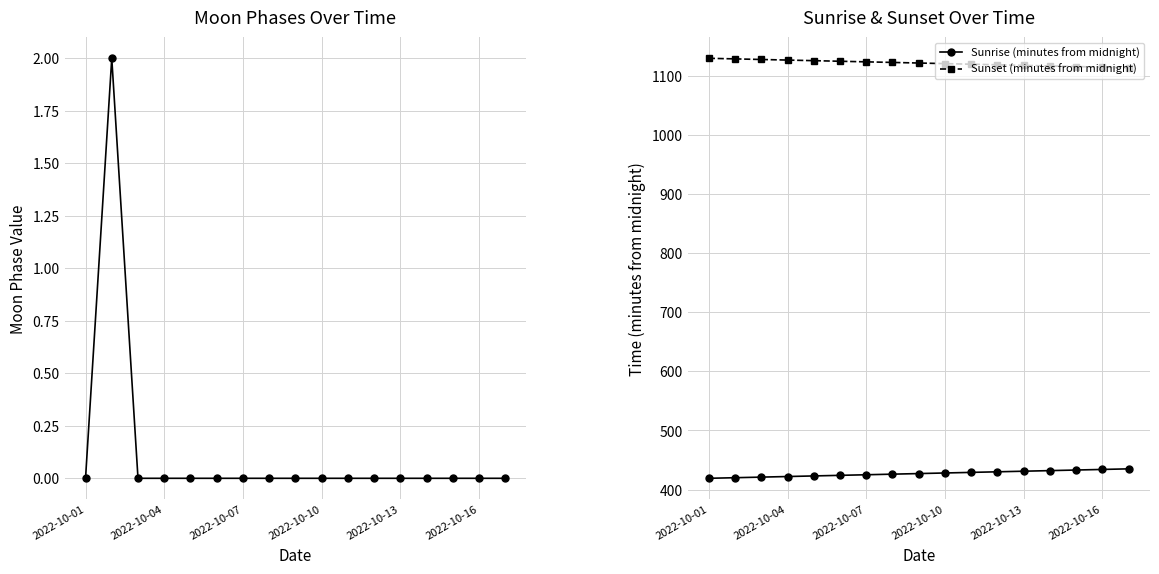

What is the spread (max minus min) of values at 10?

1120